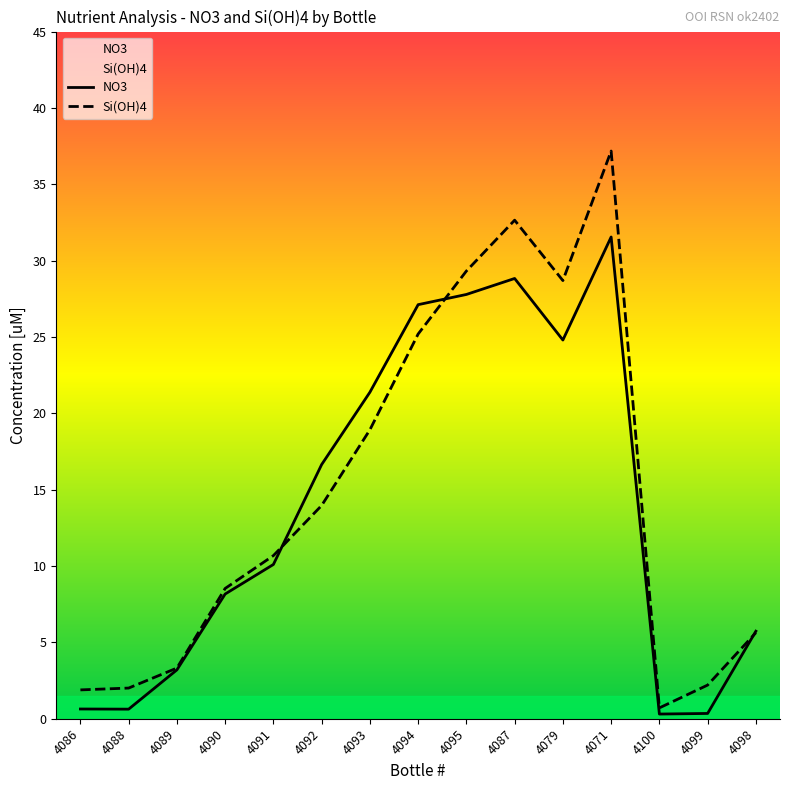

At which category is the sum across all series the highest?

4071